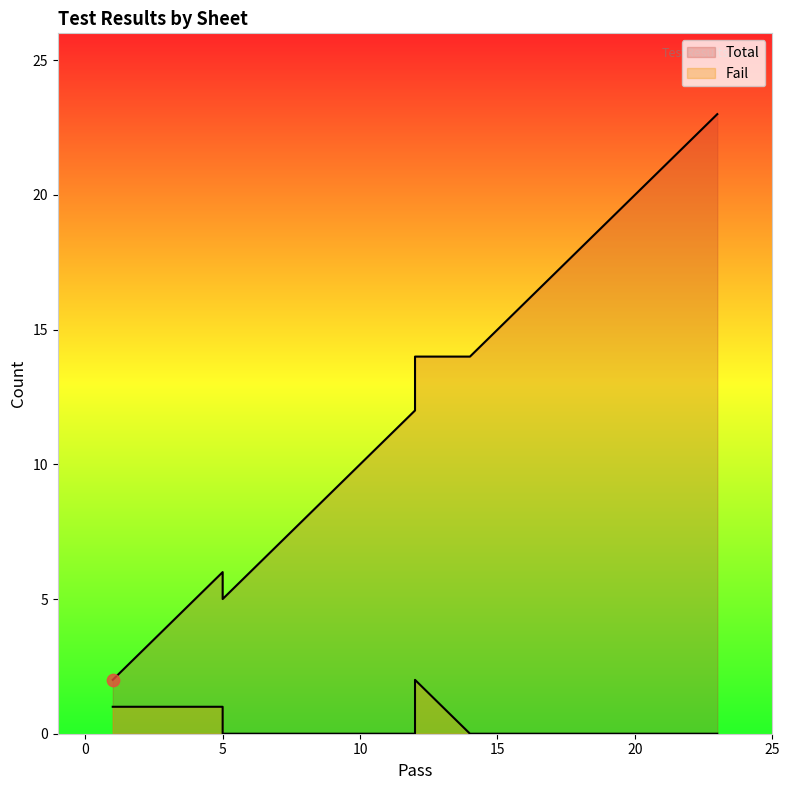

At how many categories does at least one series exceed 17?

1